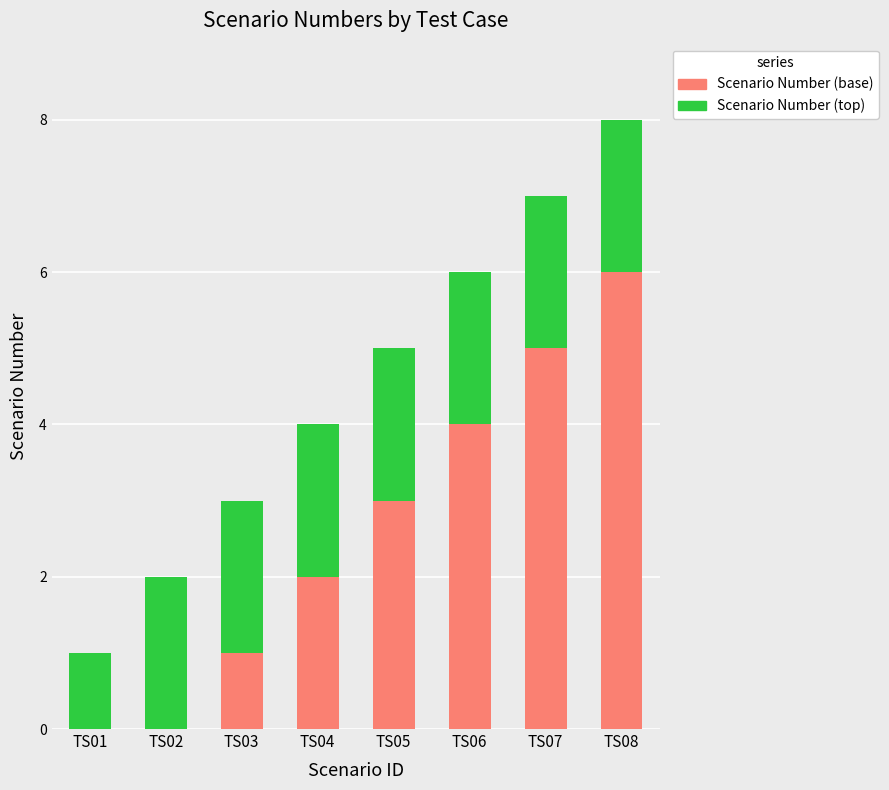

How many Scenario Number (base) values are between 1 and 5?

5